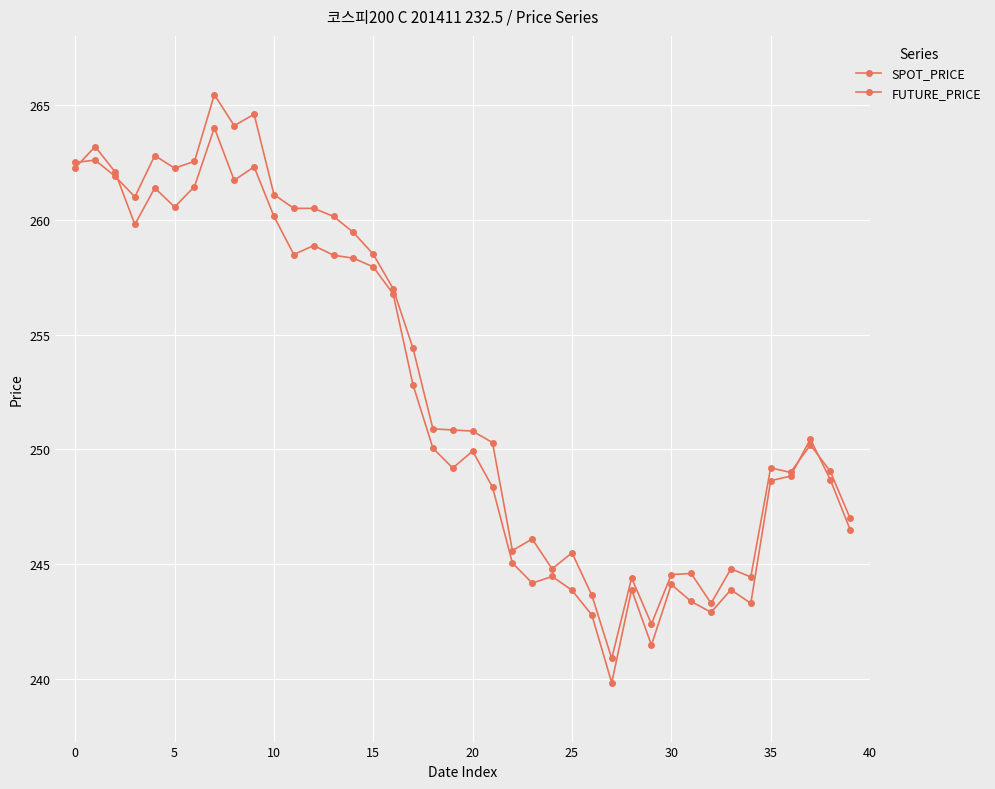

Which series has the largest total across all categories?

FUTURE_PRICE